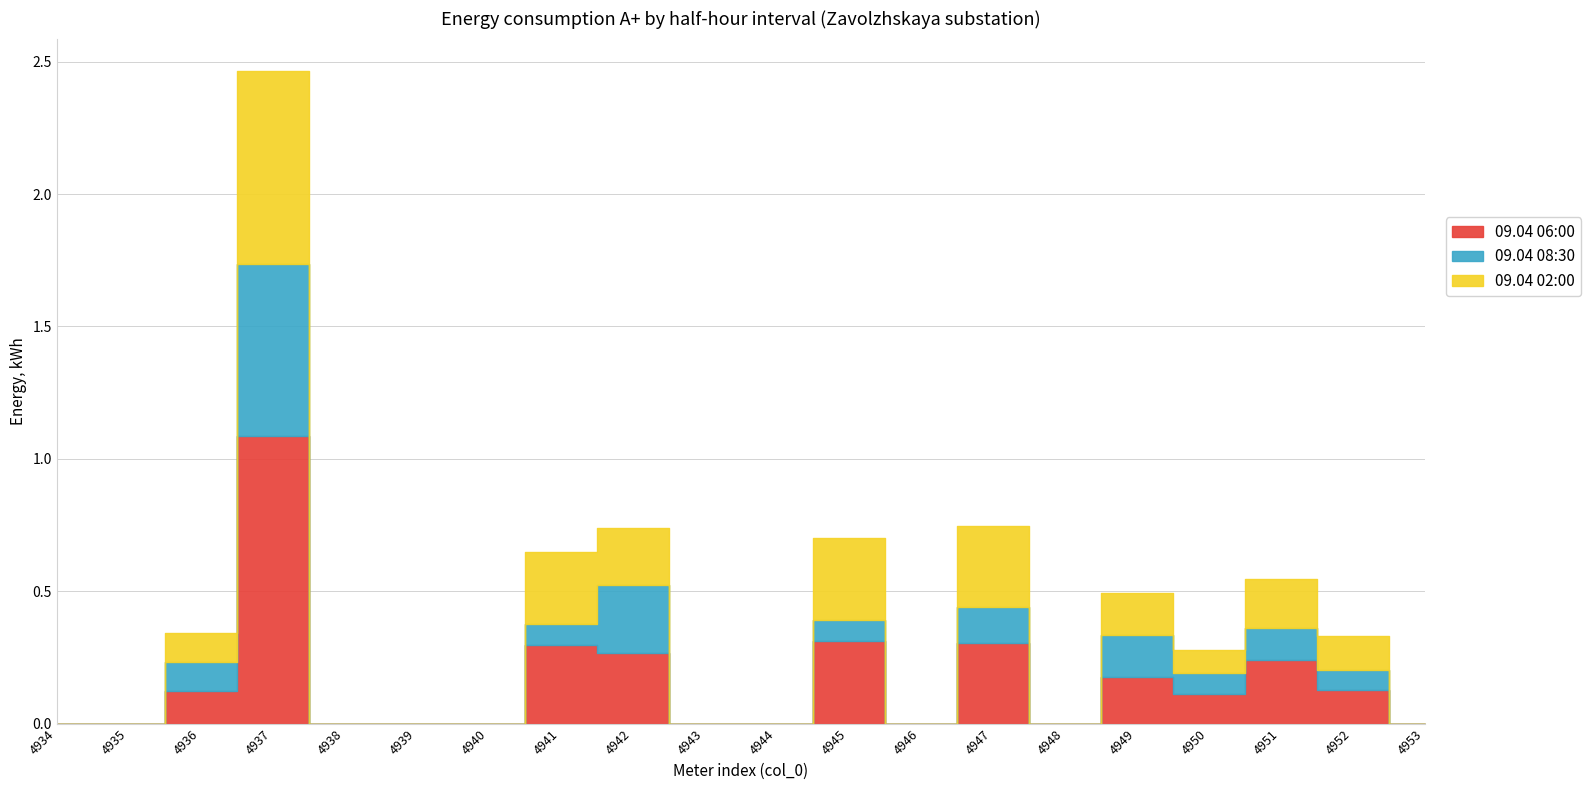

The 09.04 02:00 series shows 0.0 at 4939. True or false?

True